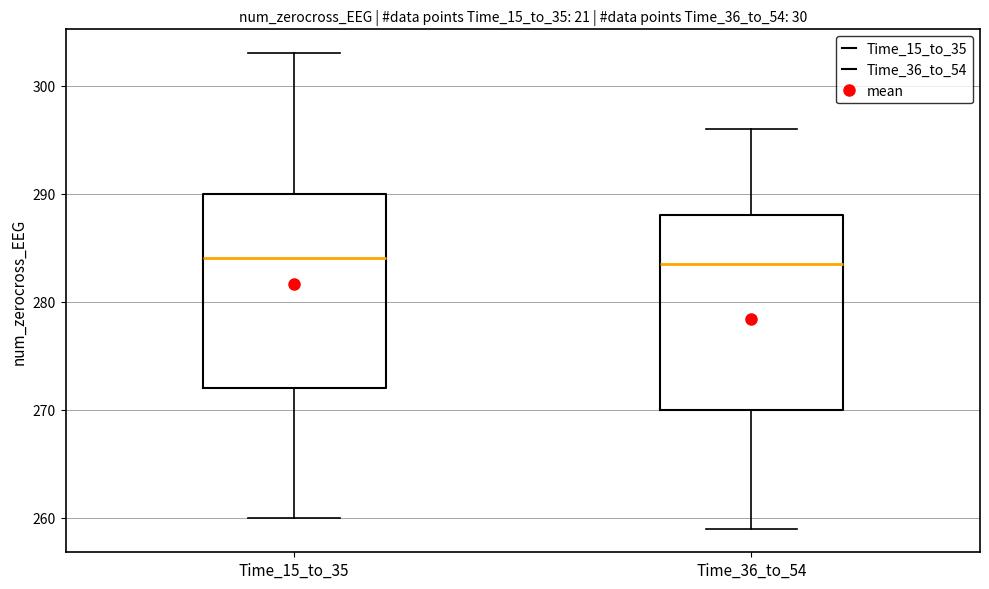

Reading left to right, transcribe this box plot: for each box, give where its median line is, the range the box spans, and where its two whiskers end, as read against the y-axis. The values are not printed on the chart, so give them approximately, as read against the axis.

Time_15_to_35: median 284, box 272 to 290, whiskers 260 to 303
Time_36_to_54: median 284, box 270 to 288, whiskers 259 to 296